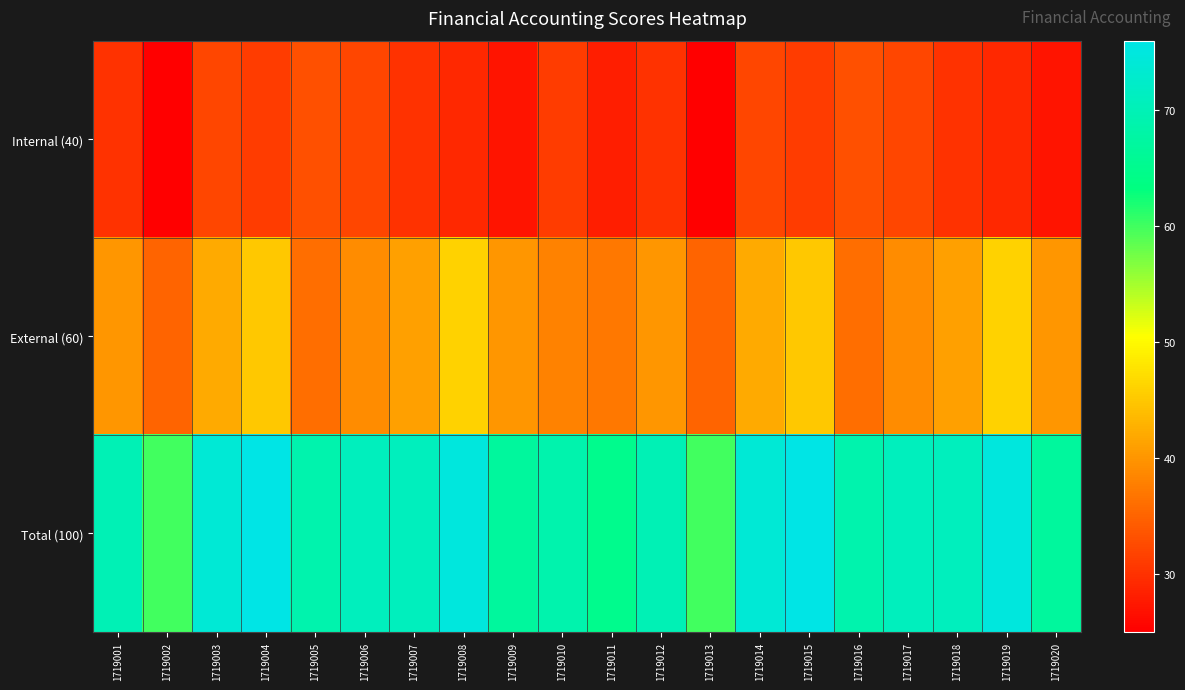

At how many categories does at least one series exceed 46?

20